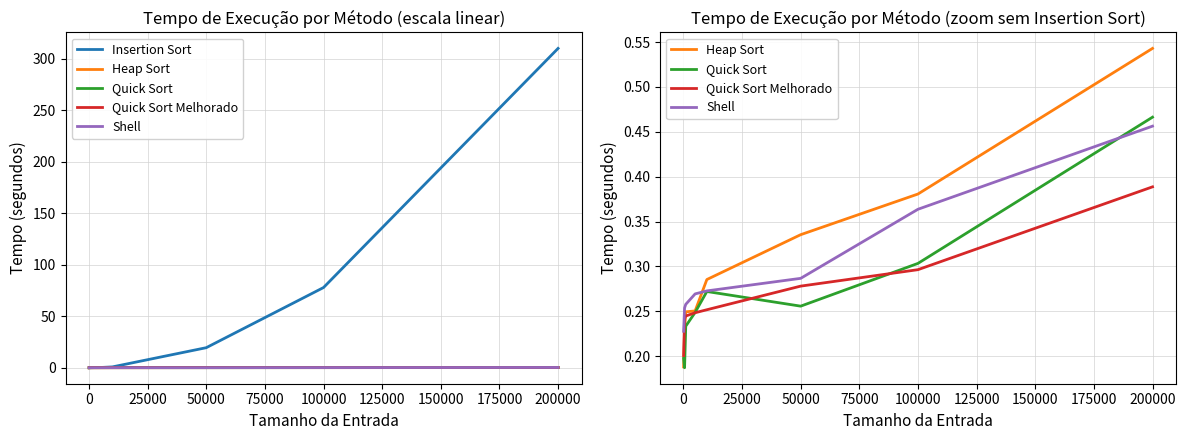

Count the number of categories in the chart.

8